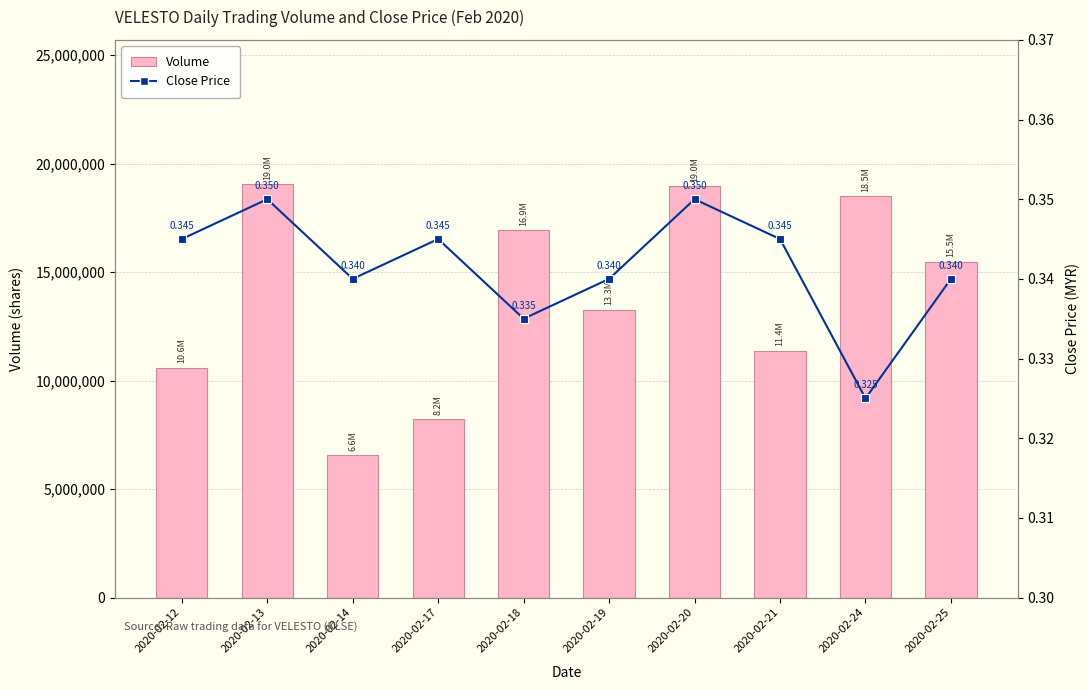

Reading left to right, extract all data points from this chart.

Volume: 10588100.0	19037700.0	6573400.0	8233400.0	16919900.0	13270200.0	18958500.0	11376800.0	18506800.0	15486800.0
Close Price: 0.3	0.3	0.3	0.3	0.3	0.3	0.3	0.3	0.3	0.3